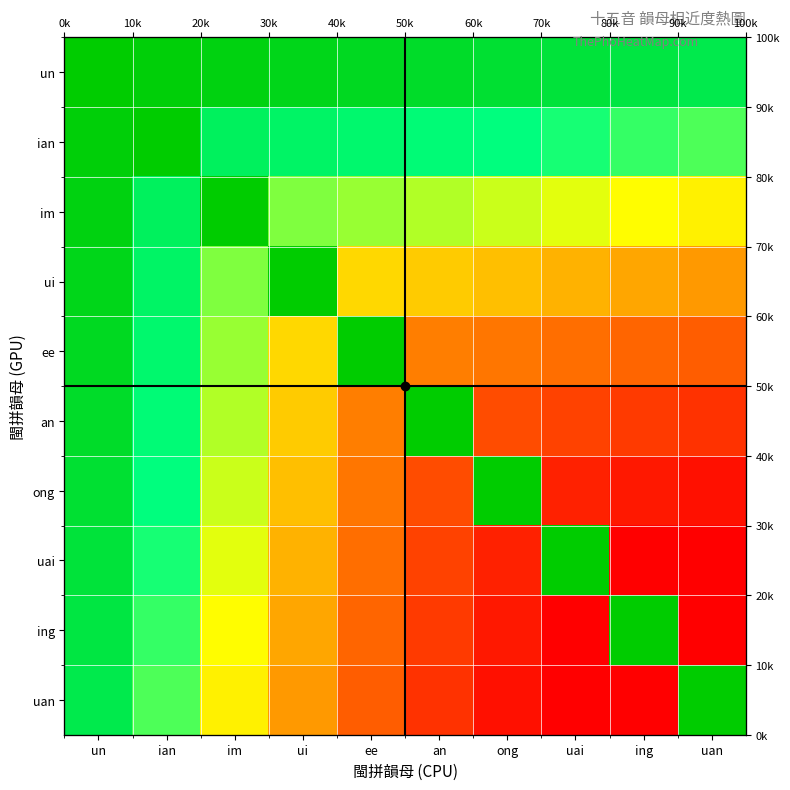

Count the number of data series in this chart.

10